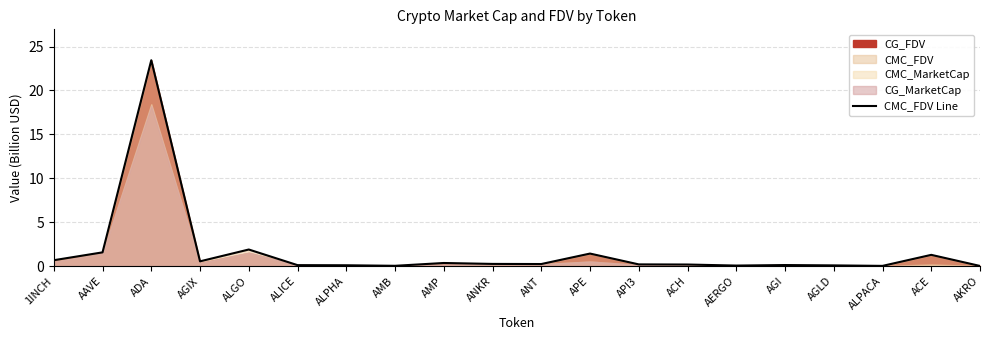

Where is the data nearest to the value 11?

ALGO